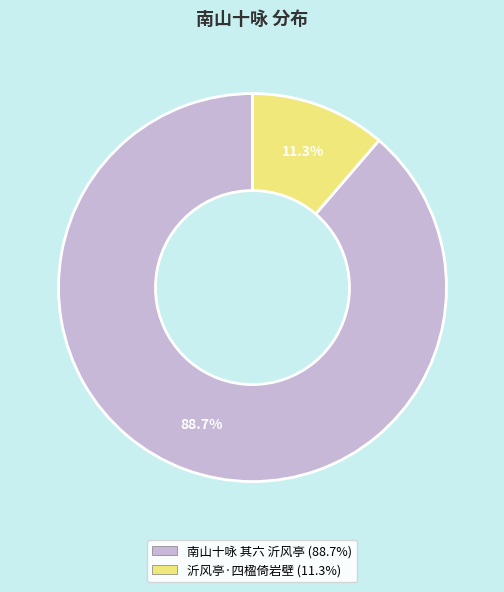

Combined, what portion of the pie is 南山十咏 其六 沂风亭 and 沂风亭·四楹倚岩壁?

100.0%